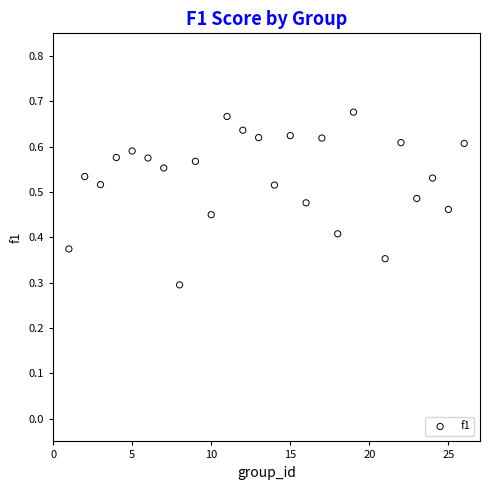

What is the range of X values (max minus min)?

25.0